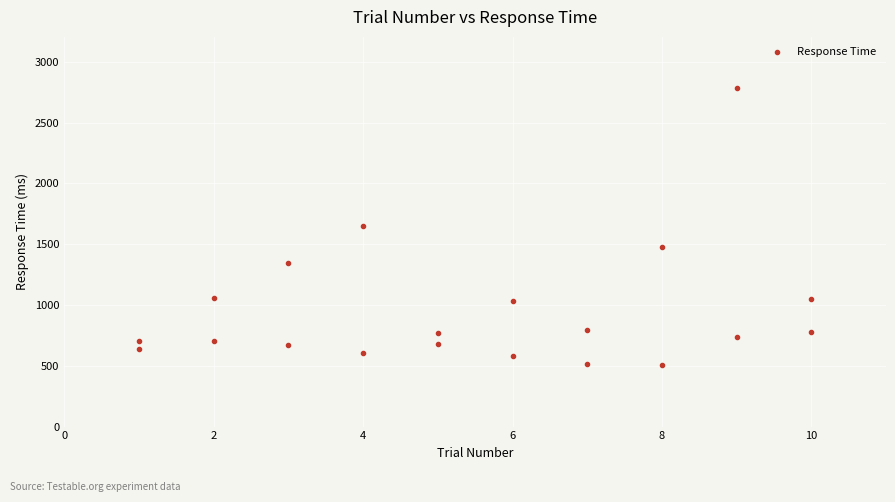

What is the range of X values (max minus min)?

9